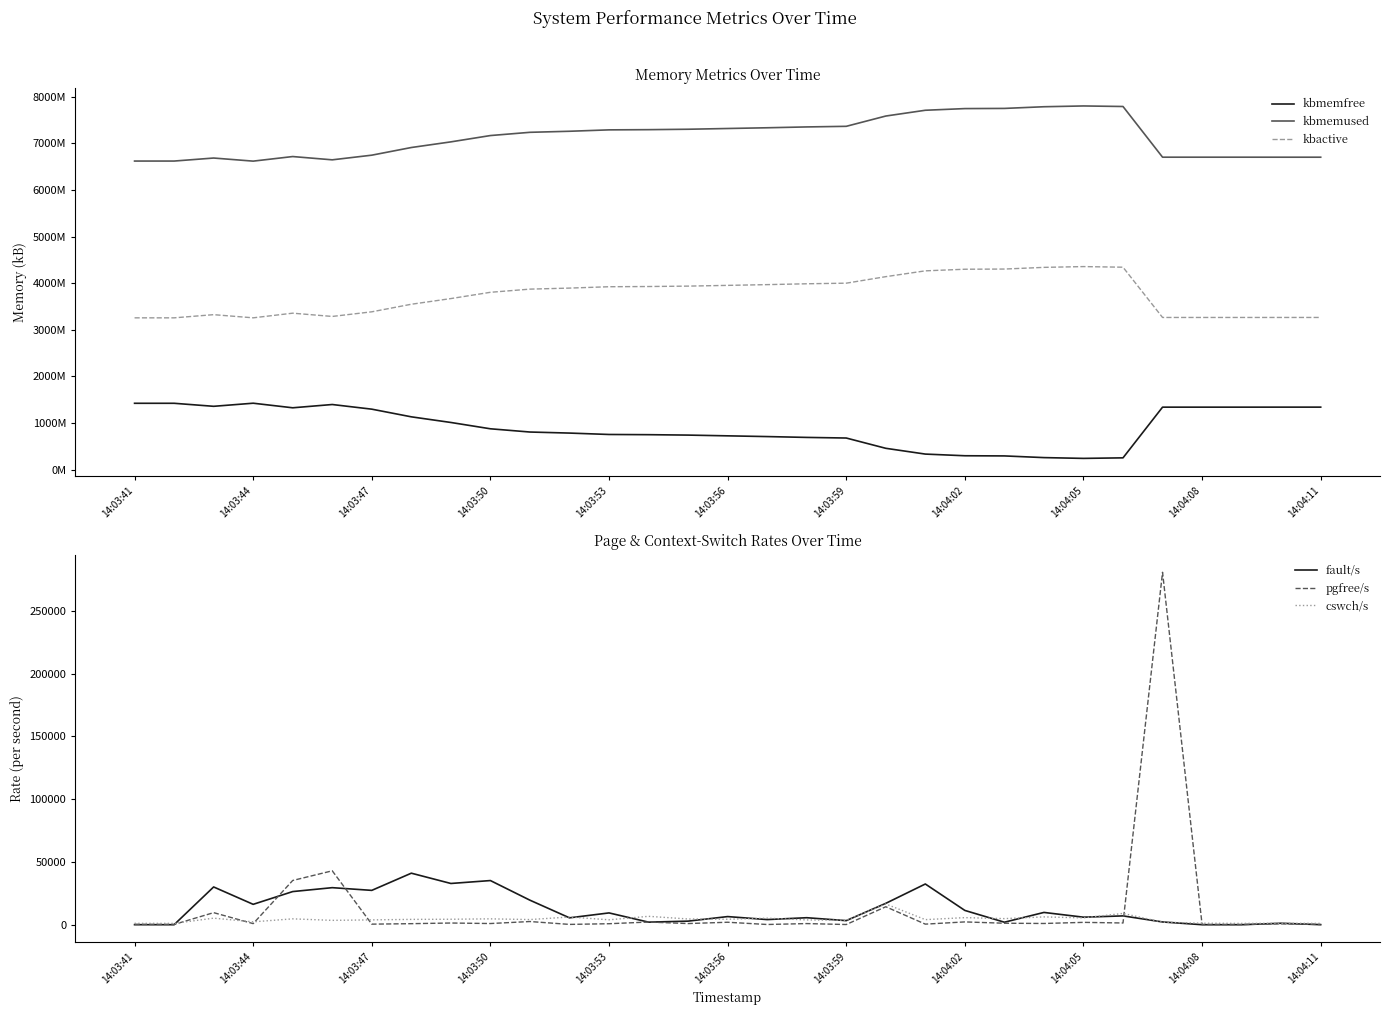

How many values in the cswch/s series exceed 4277?

15